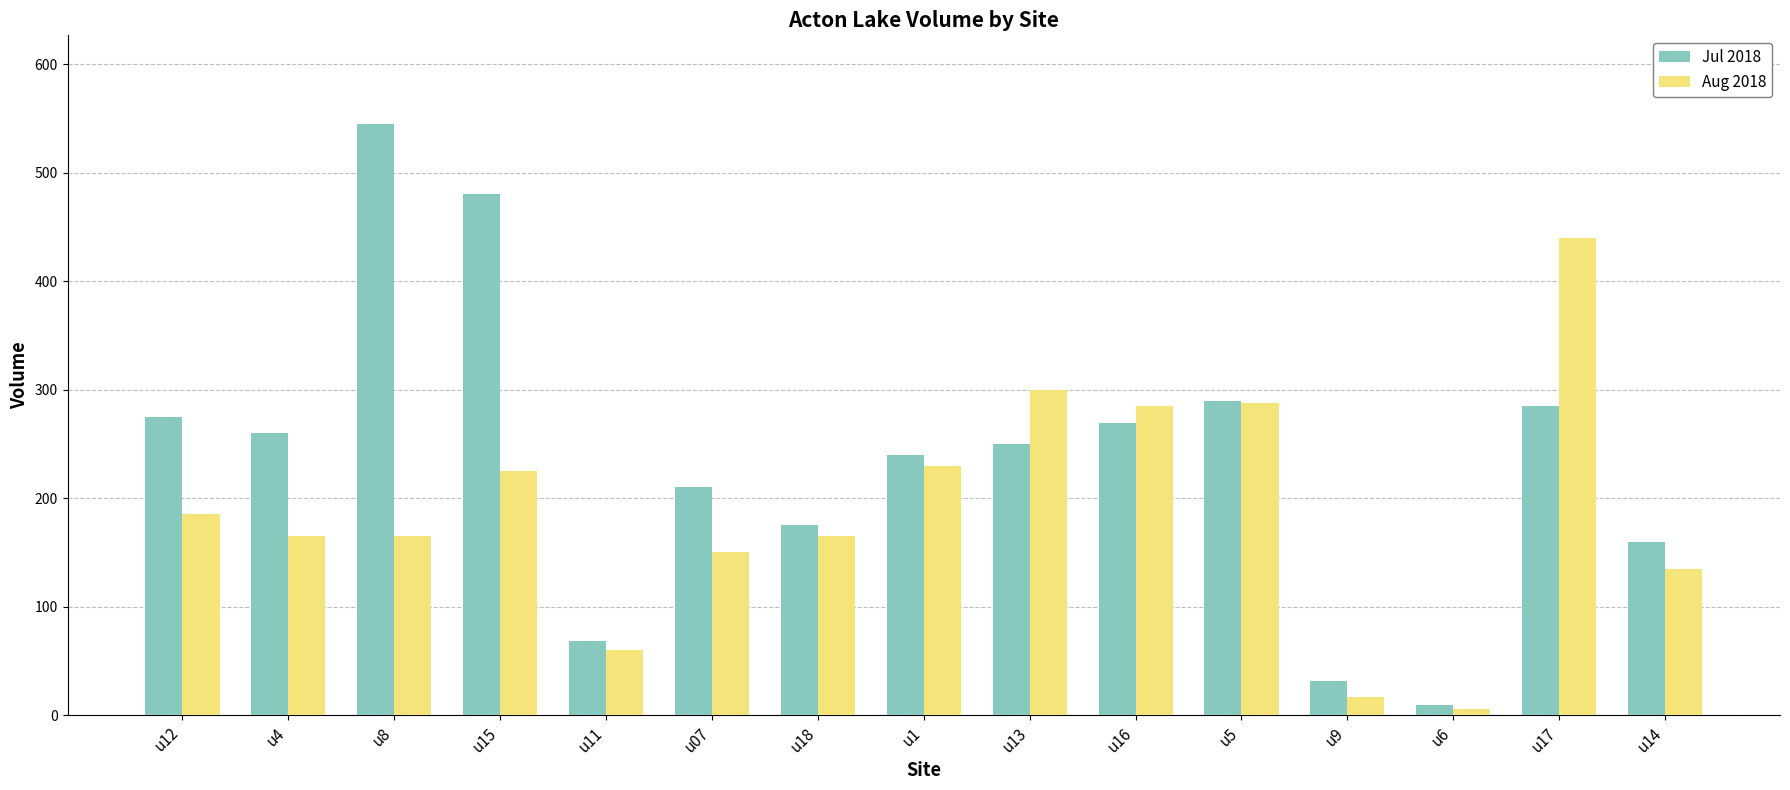

Is the value of Aug 2018 at u6 greater than the value of Jul 2018 at u17?

No